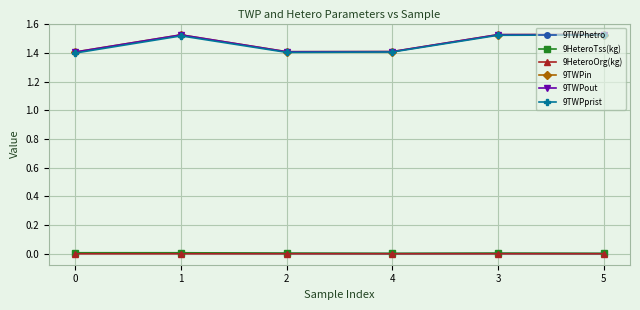

What are all the series names shown in the legend?

9TWPhetro, 9HeteroTss(kg), 9HeteroOrg(kg), 9TWPin, 9TWPout, 9TWPprist